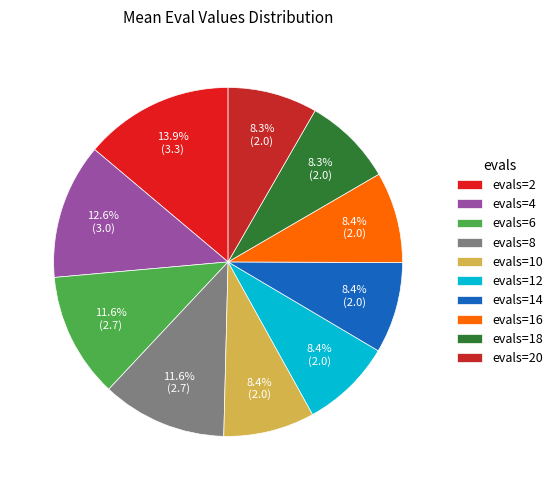

To the nearest percent, what percentage of the pie is evals=8?

12%